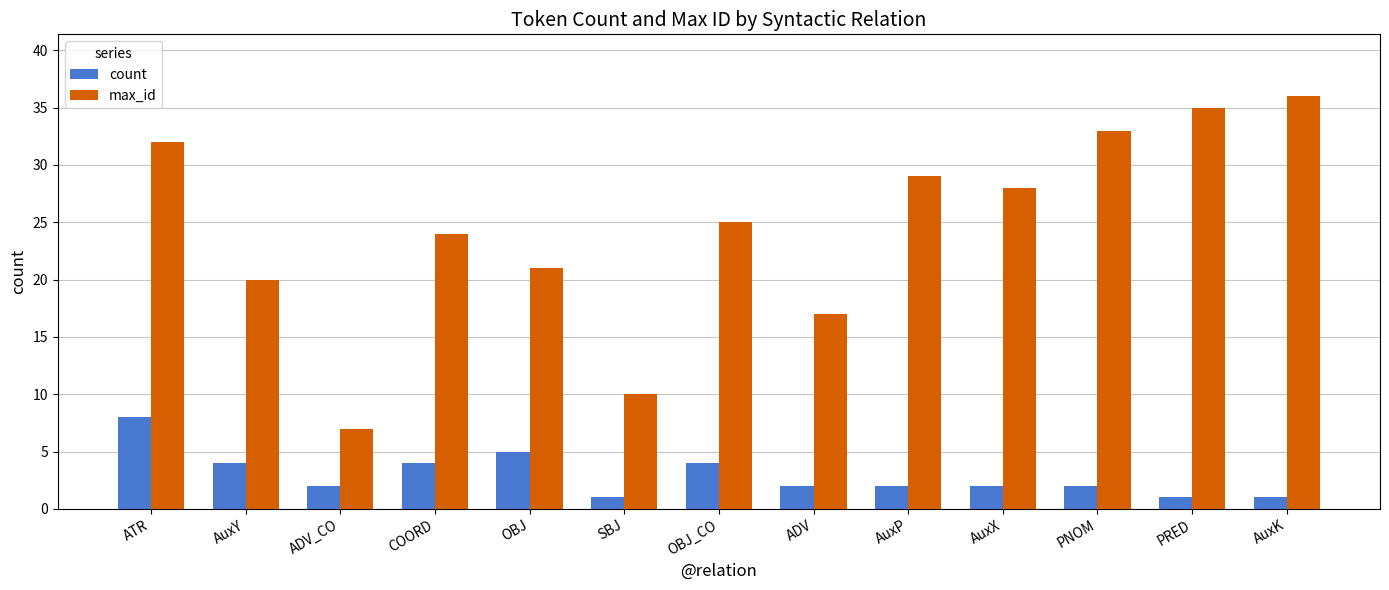

At which label does max_id reach its minimum?

ADV_CO